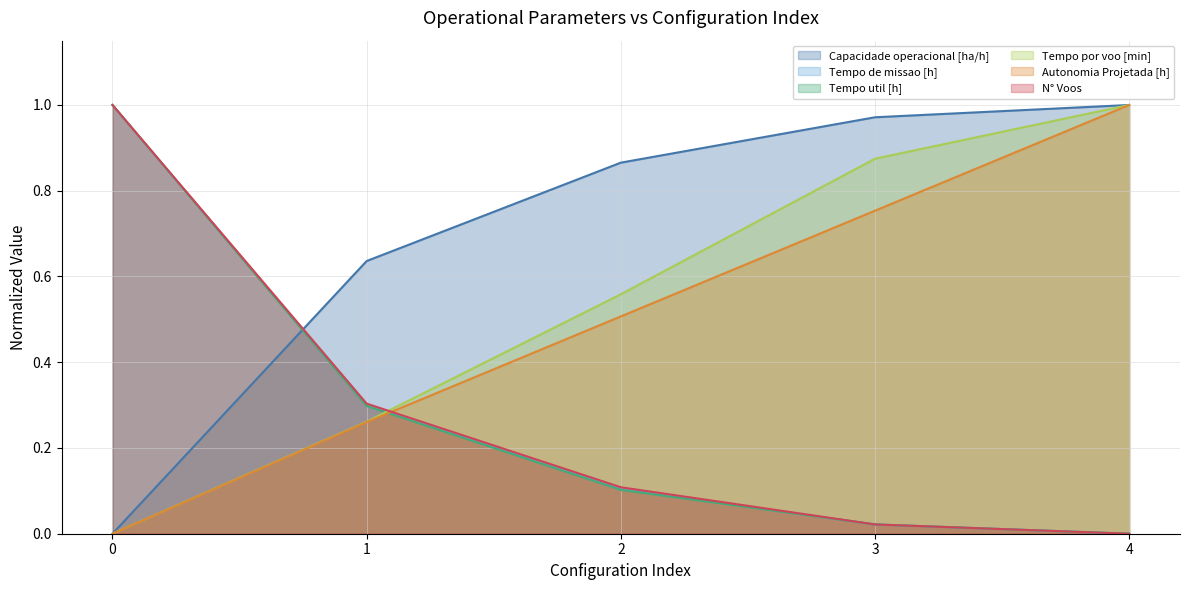

How many values in Capacidade operacional [ha/h] are above zero?

4